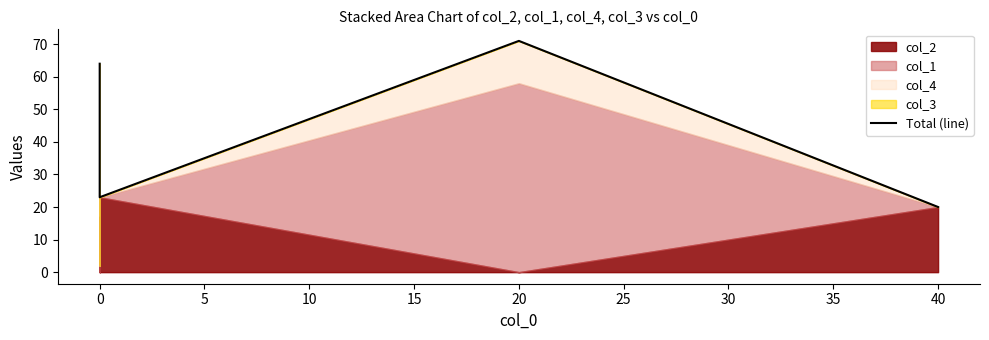

The chart shows a value of 39 at 0. True or false?

False